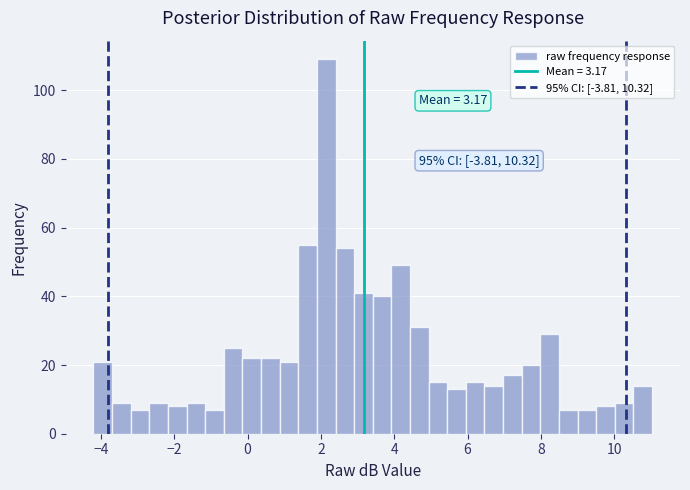

Around what value on the x-axis is the tallest bar? Give the approximate position of its centre, as read against the axis.

2.2